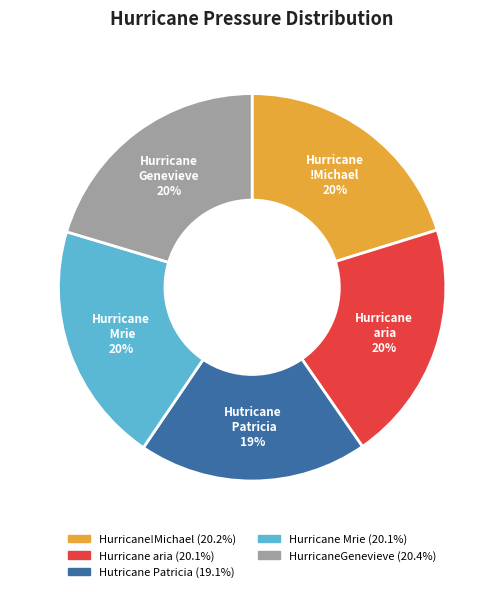

Which slice is the smallest?

Hutricane Patricia